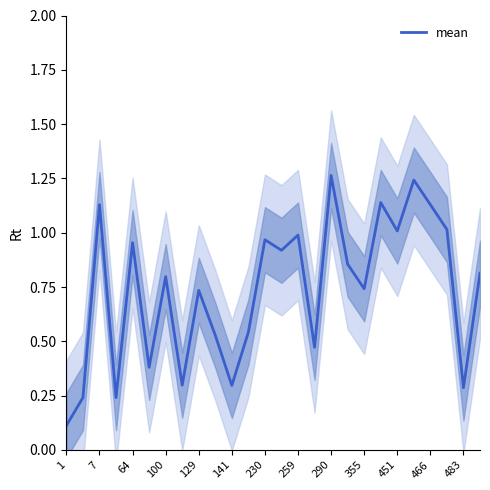

True or false: mean has a value of 0.3 at 230.

False